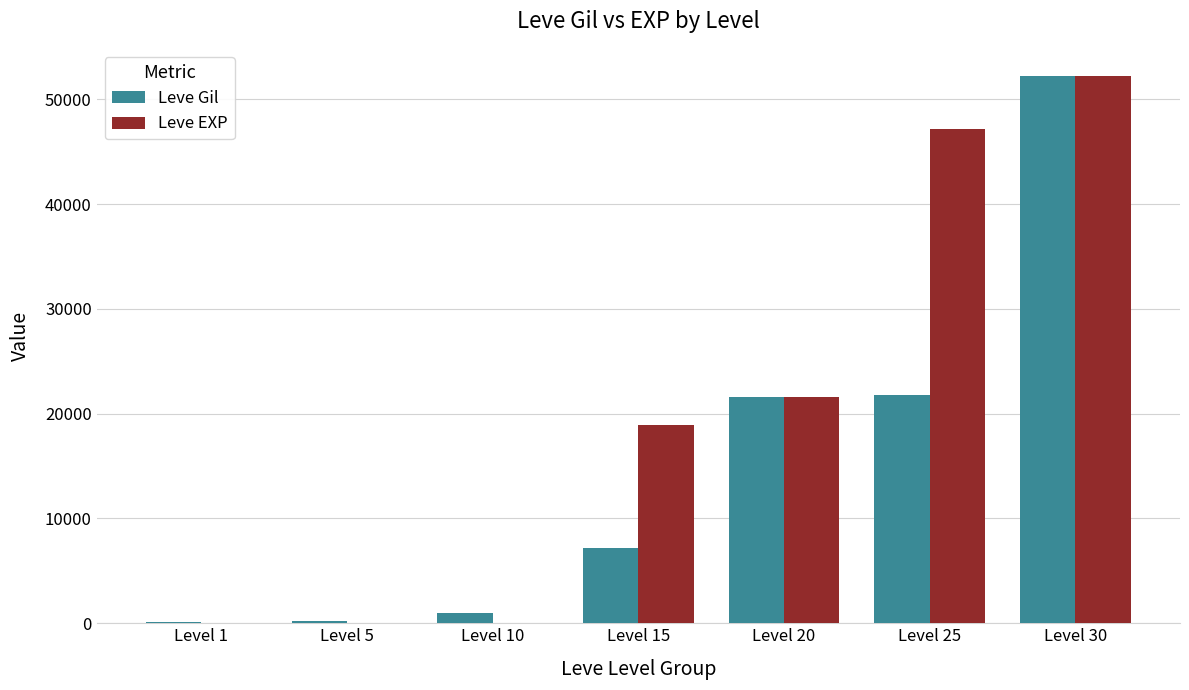

What is the total value across all series at Level 1?

161